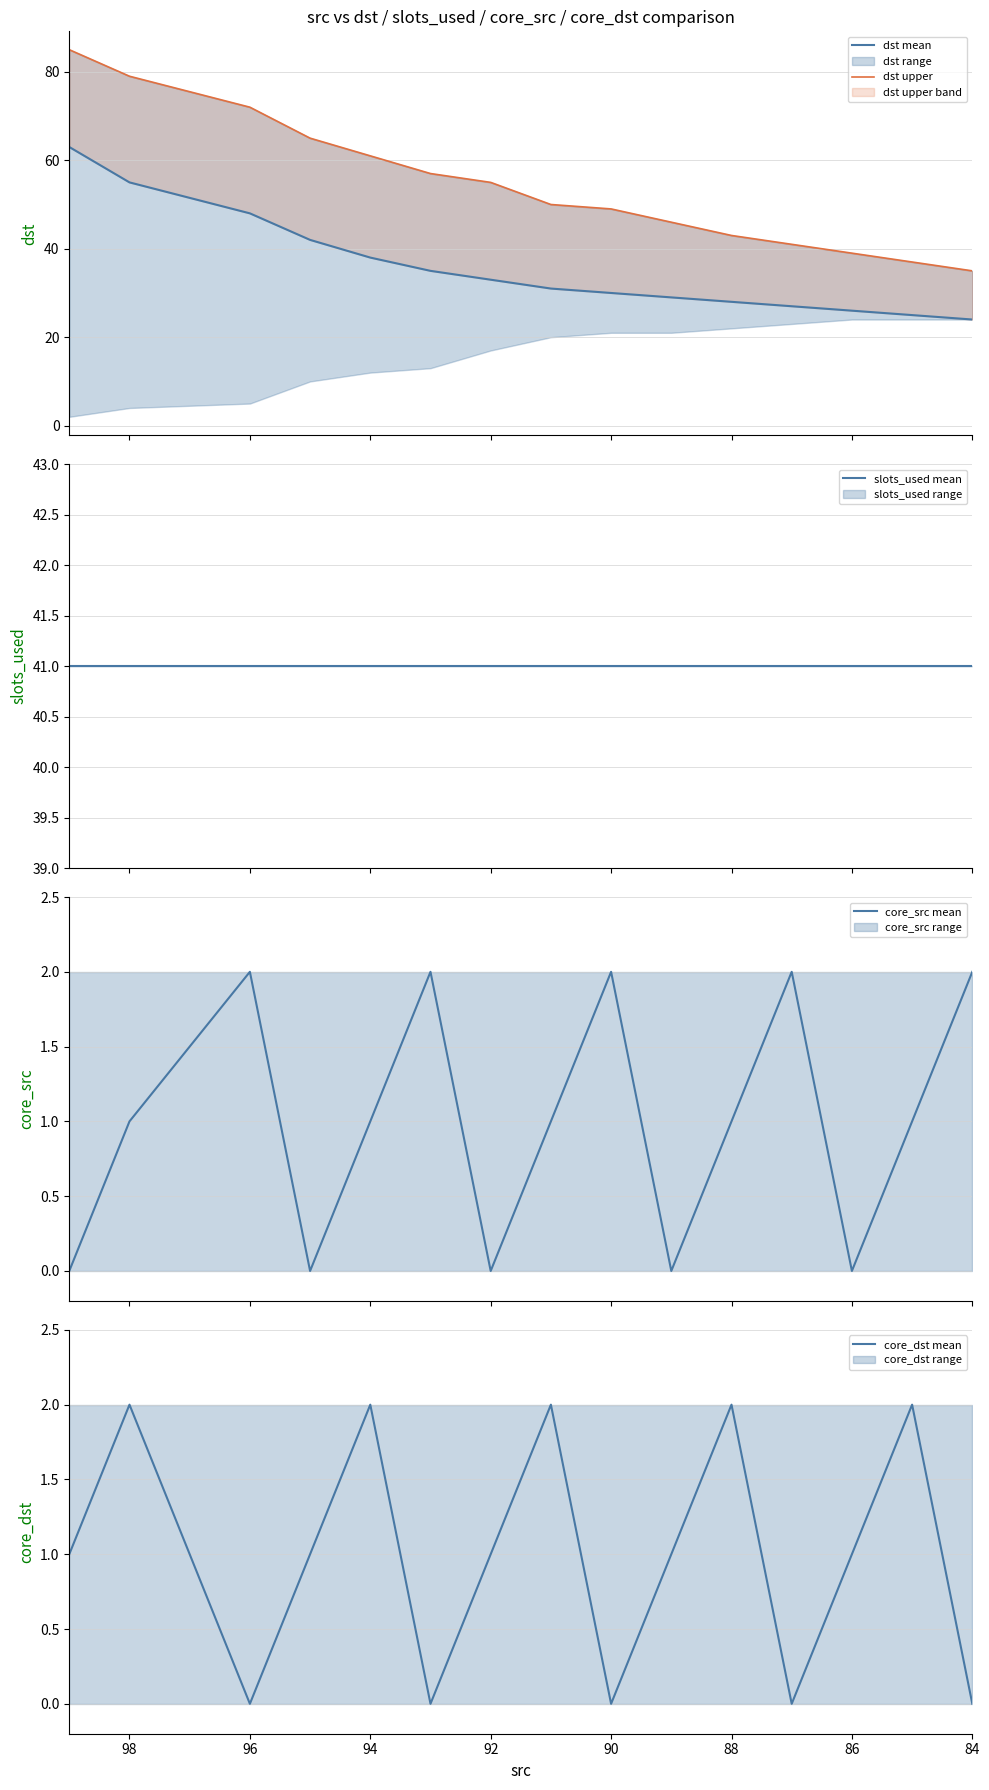

What is the greatest value displayed?

85